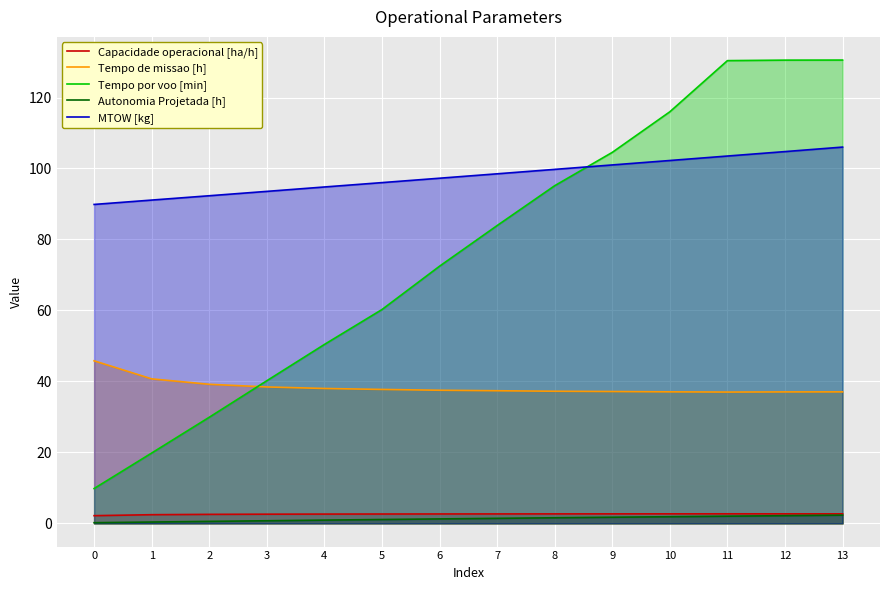

True or false: Tempo por voo [min] and Capacidade operacional [ha/h] cross at least once.

False